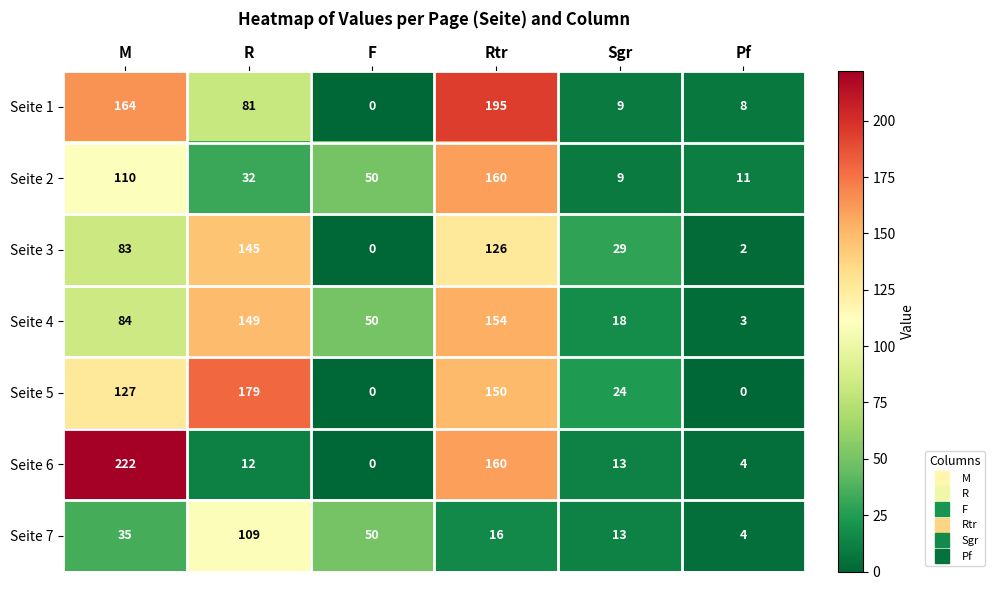

The value of Seite 3 at Pf is 1. True or false?

False